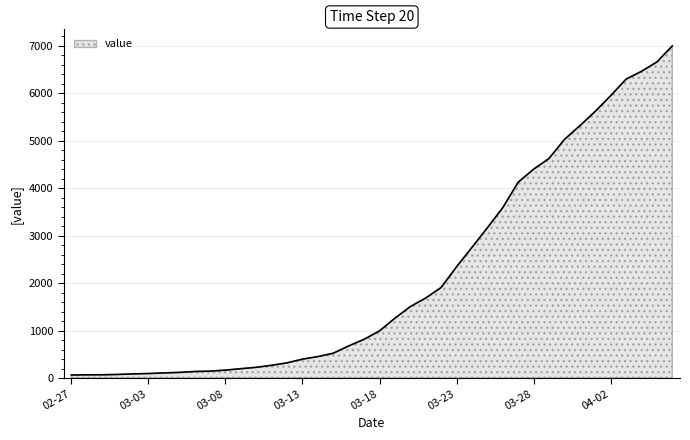

What is the greatest value displayed?

6995